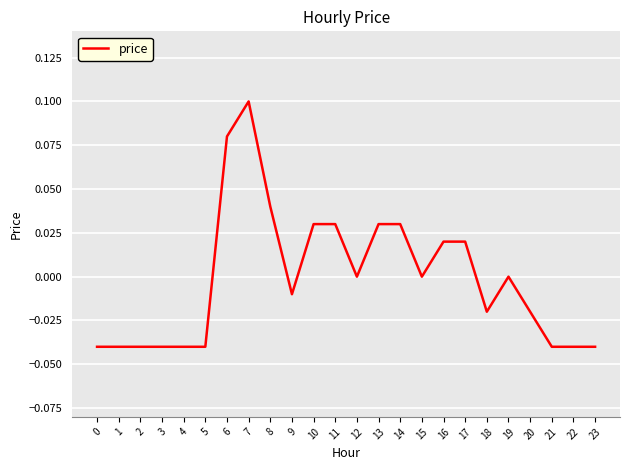

Between 13 and 19, which is larger?

13